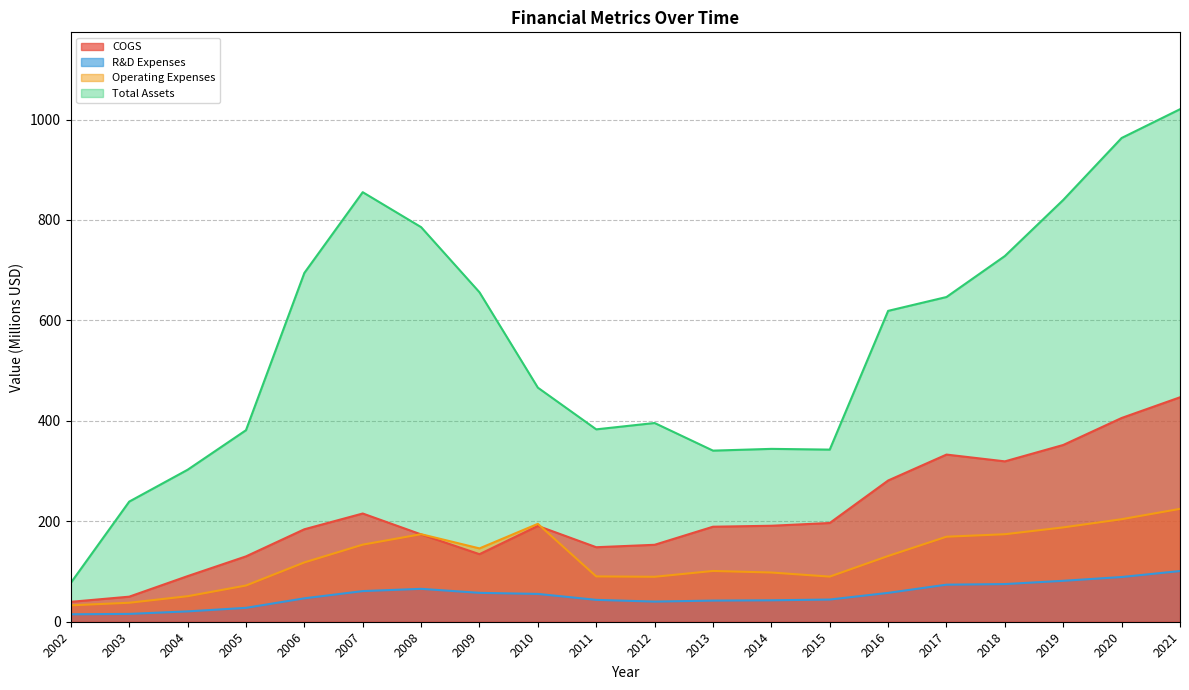

Is it true that R&D Expenses equals 101.6 at 2008?

False